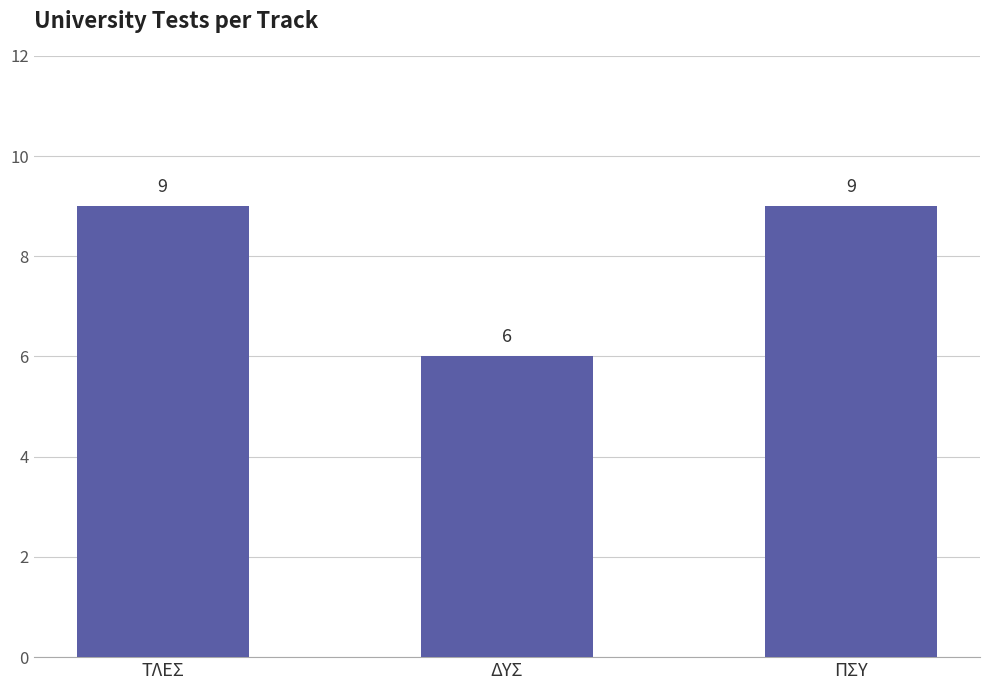

At which label is the value closest to 7?

ΔΥΣ